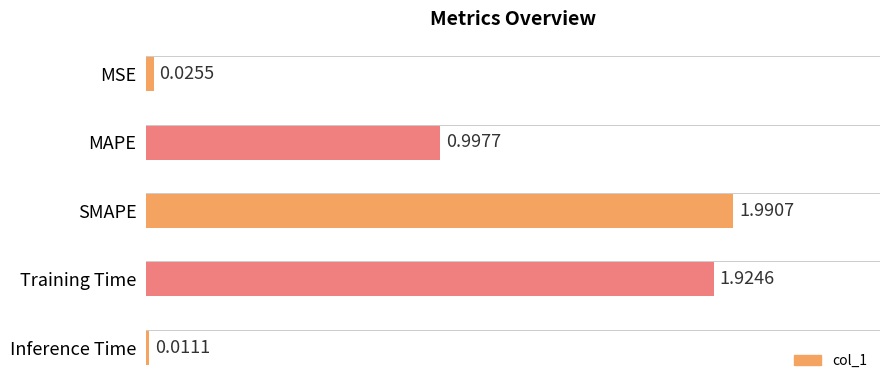

What is the label of the 1st bar from the bottom?

Inference Time